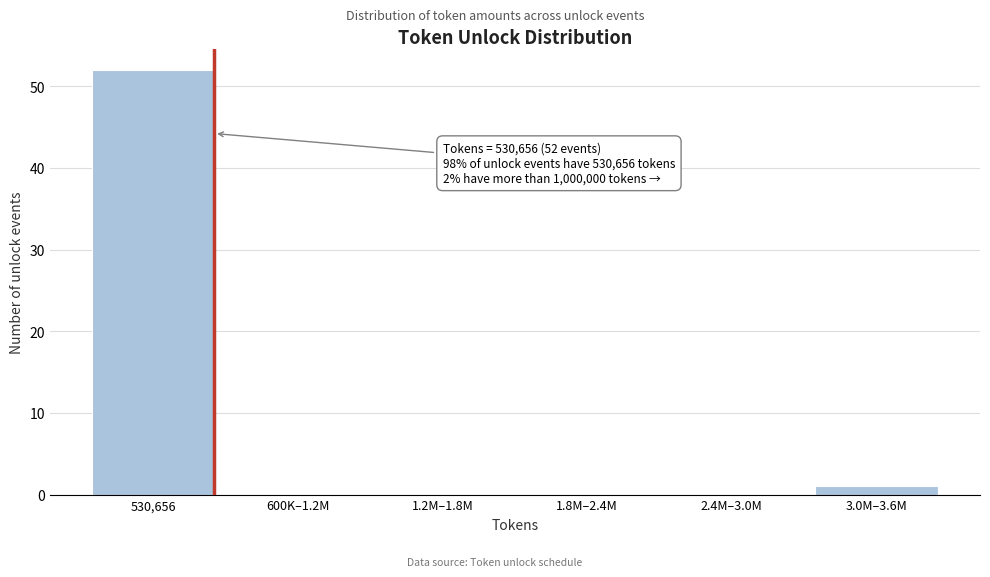

Reading left to right, list all the values displayed in this chart.

530,656=52	600K–1.2M=0	1.2M–1.8M=0	1.8M–2.4M=0	2.4M–3.0M=0	3.0M–3.6M=1